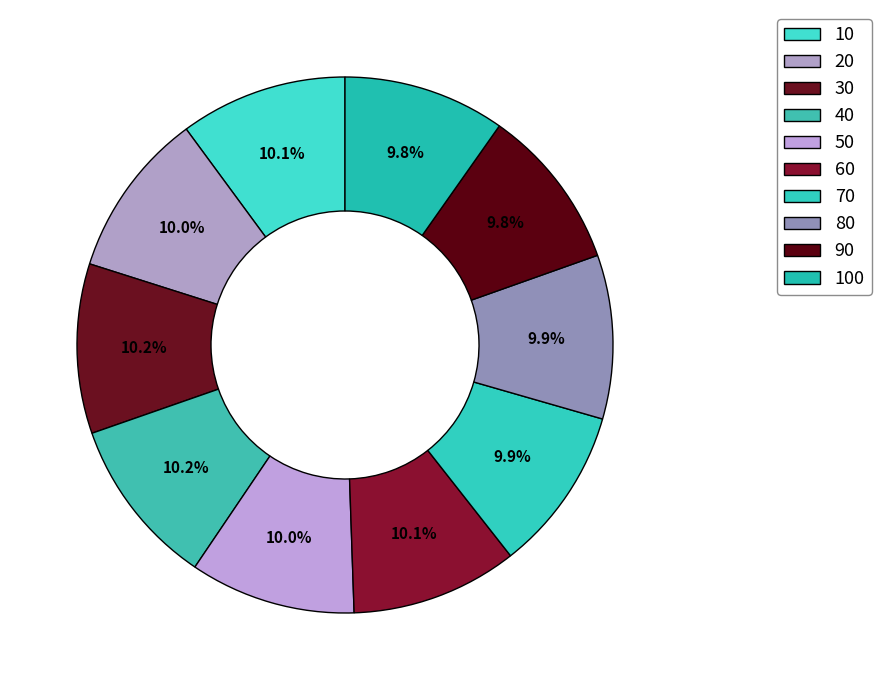

Rank the categories by value from lowest to highest.

100, 90, 80, 70, 50, 20, 60, 10, 40, 30